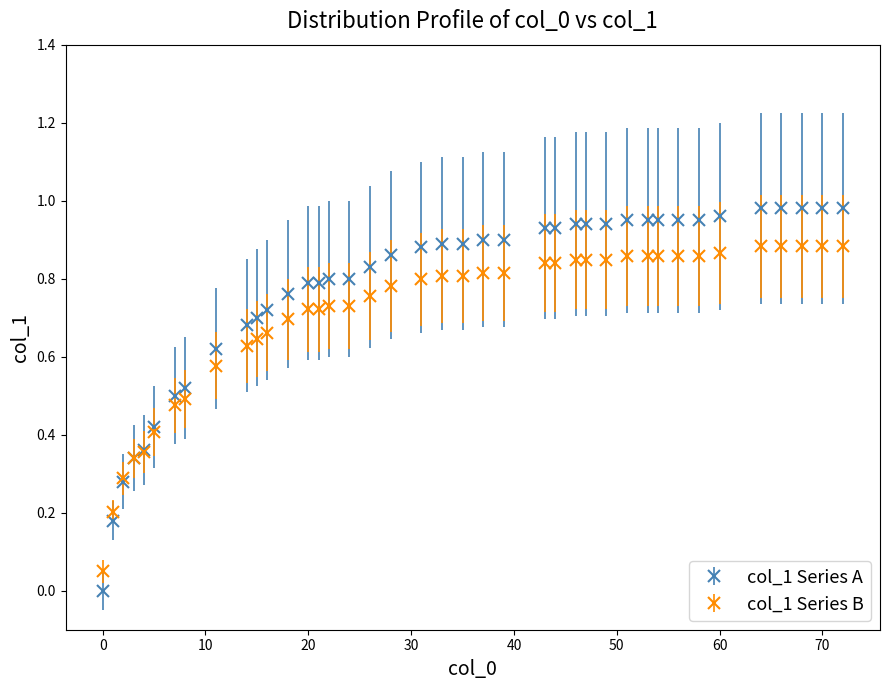

Which series has the largest total across all categories?

col_1 Series A